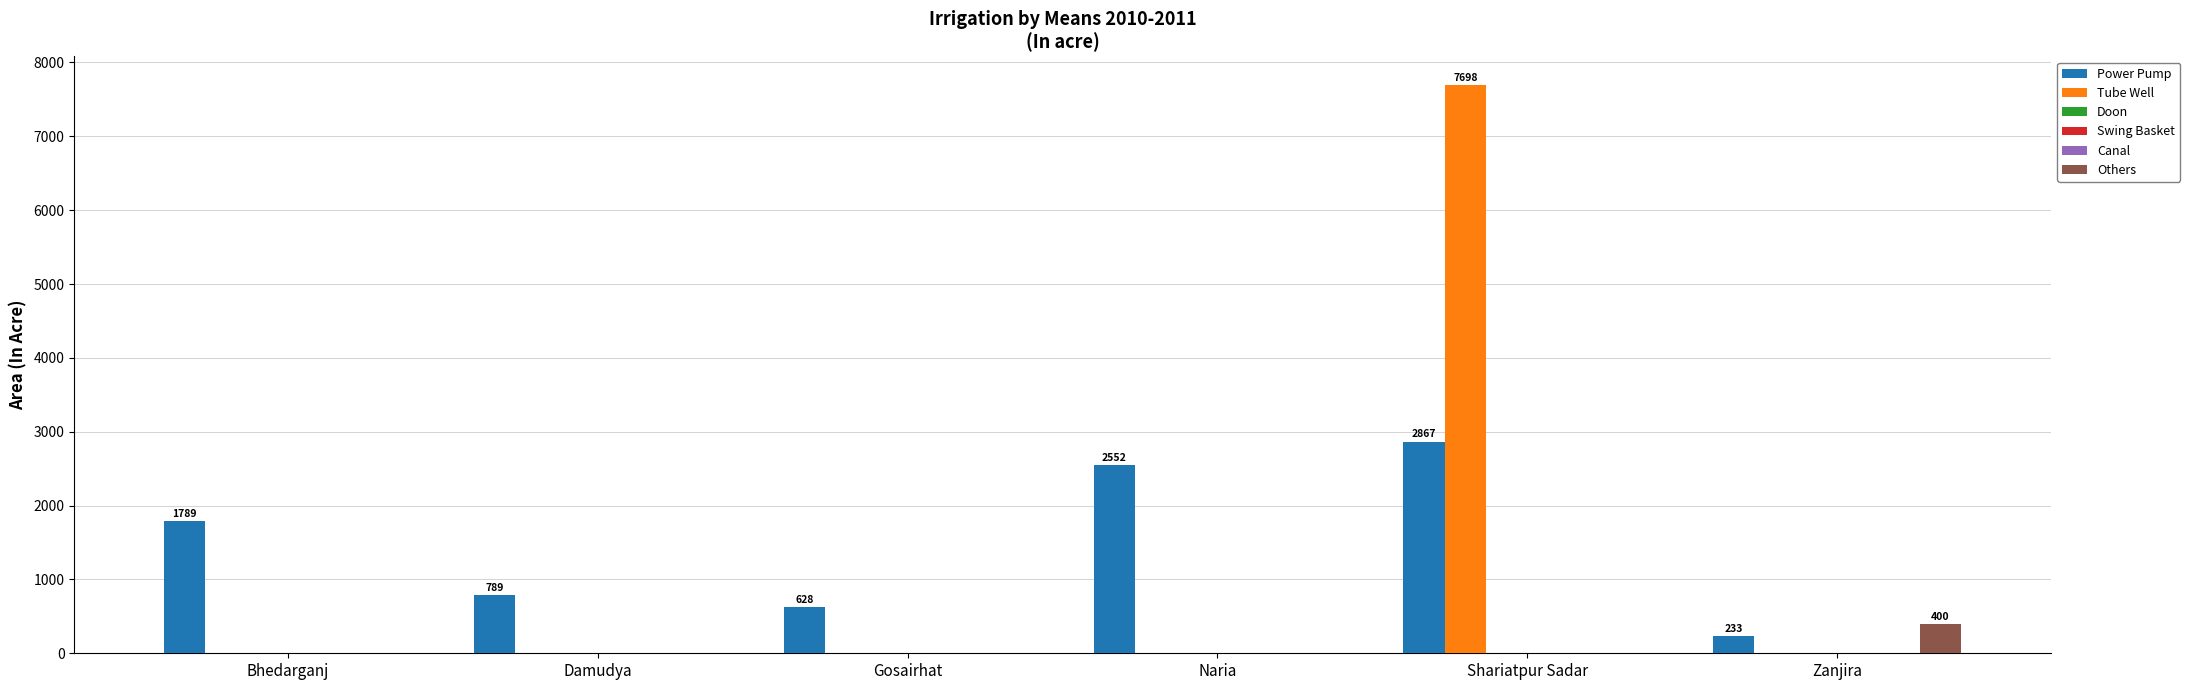

Is it true that Doon equals 0 at Naria?

True